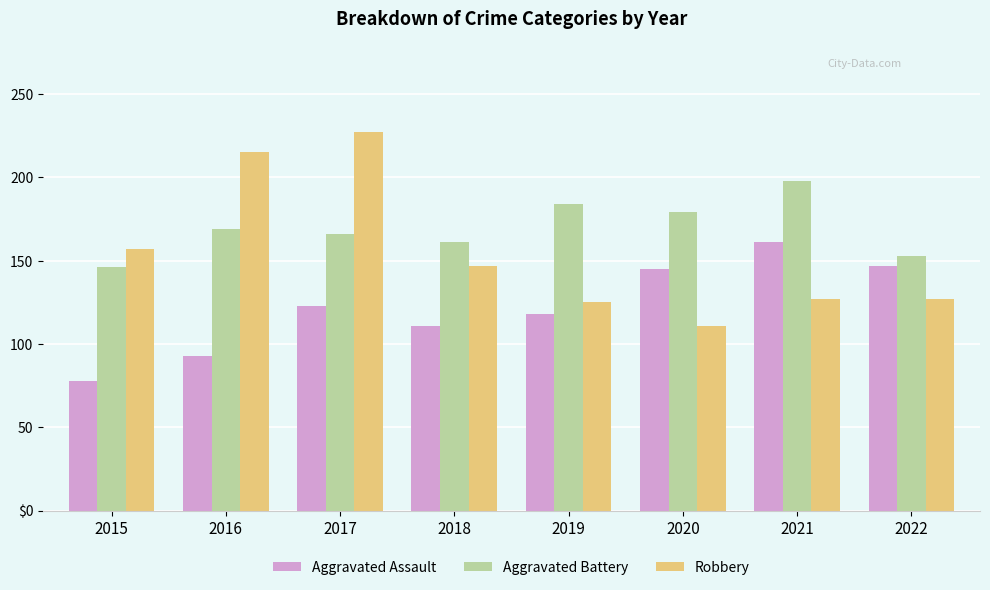

Is the value of Aggravated Assault at 2022 greater than the value of Robbery at 2018?

No